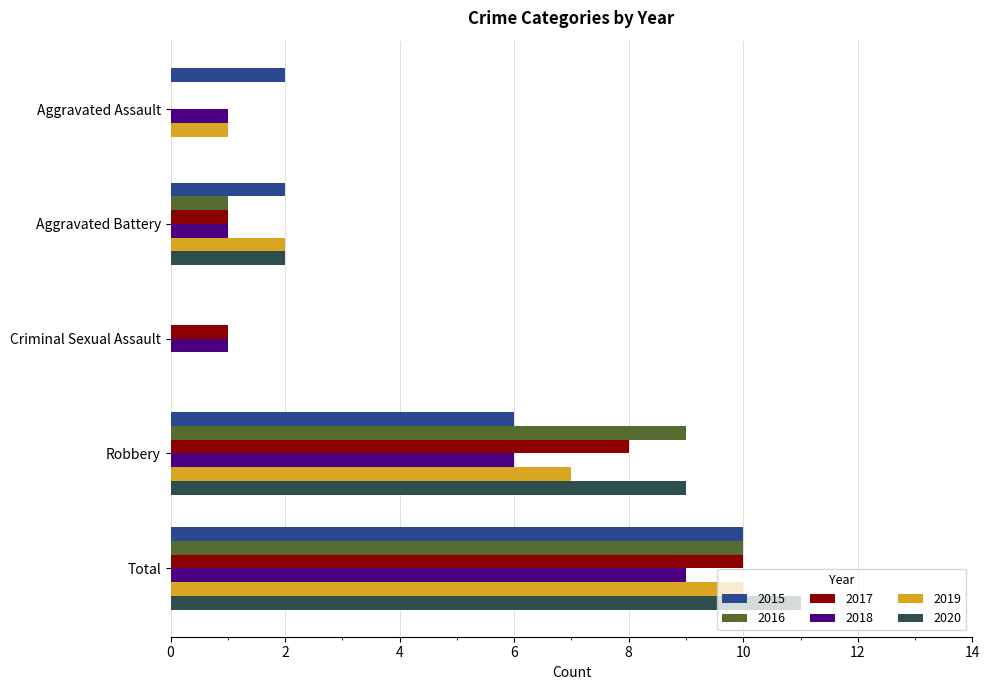

What is the sum of all 2016 values?

20